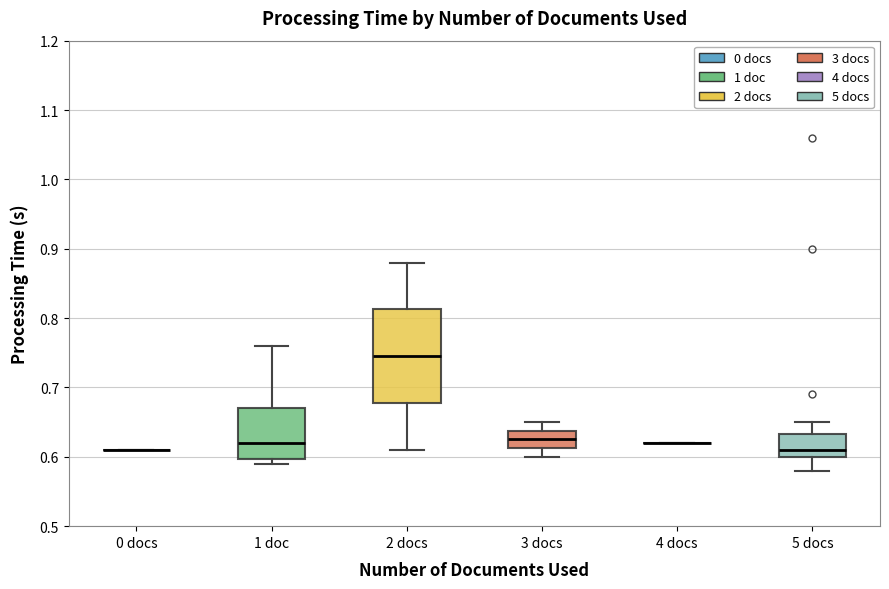

Comparing the boxes themselves (not the whiskers), which one is the tallest?

2 docs